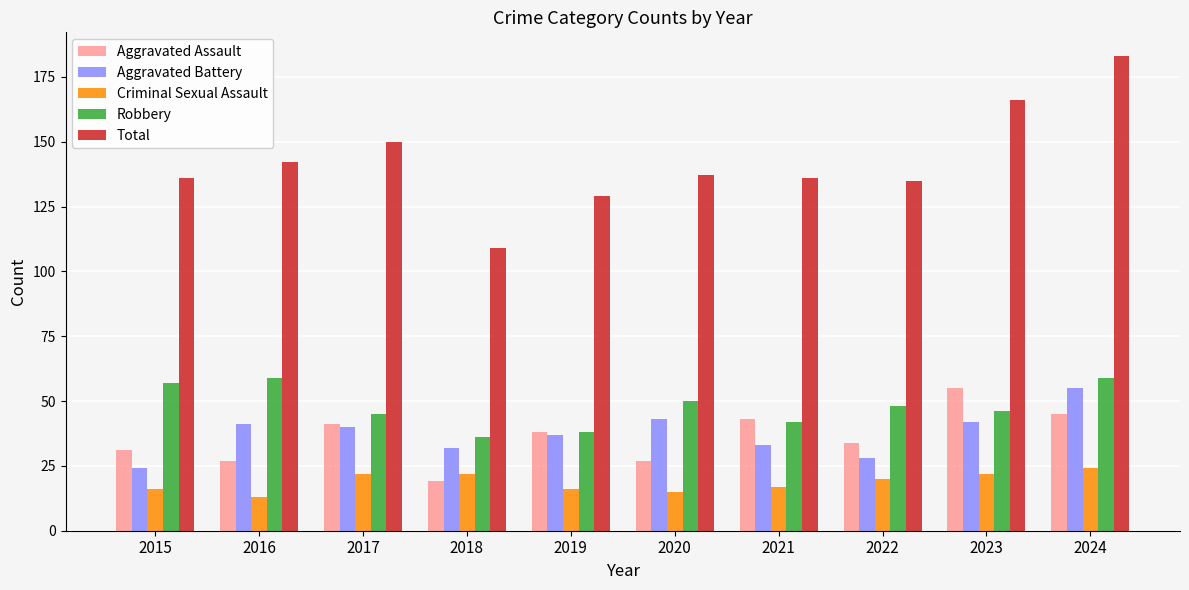

Does the chart contain any negative values?

No